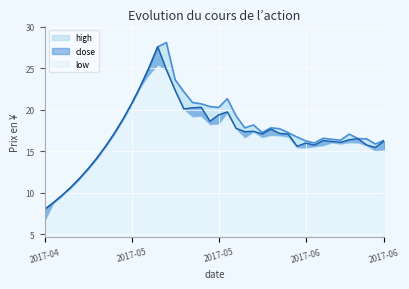

What is the lowest value of the high series?

8.0